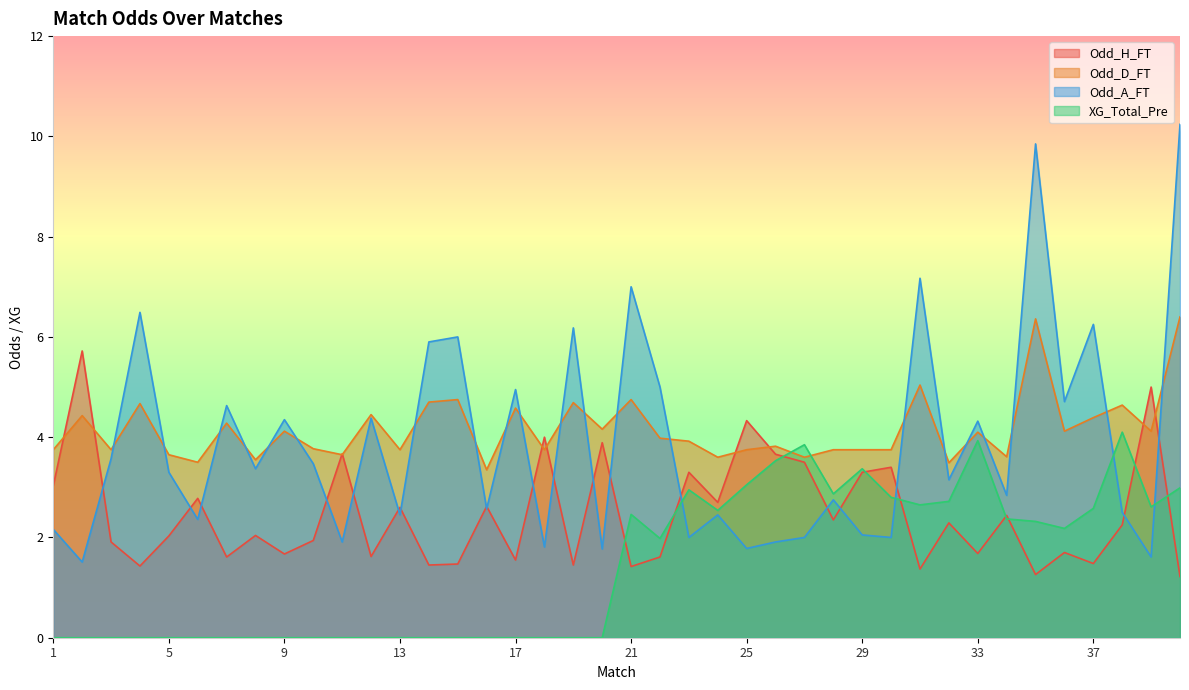

Which series has the largest total across all categories?

Odd_D_FT